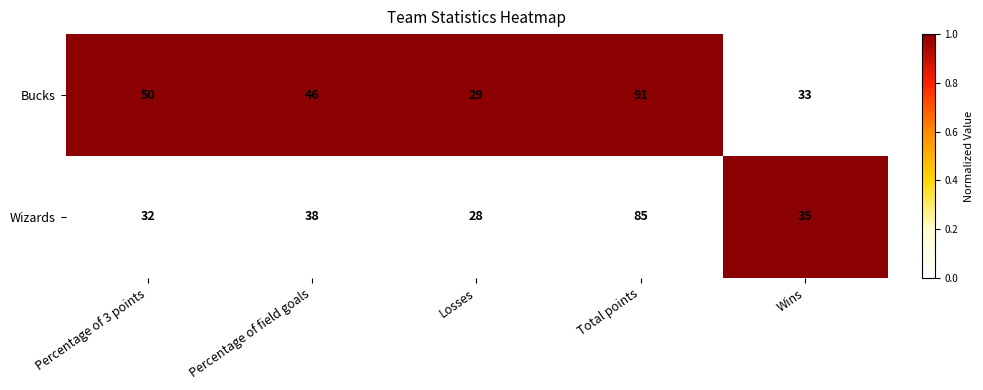

True or false: Bucks has a value of 91 at Total points.

True